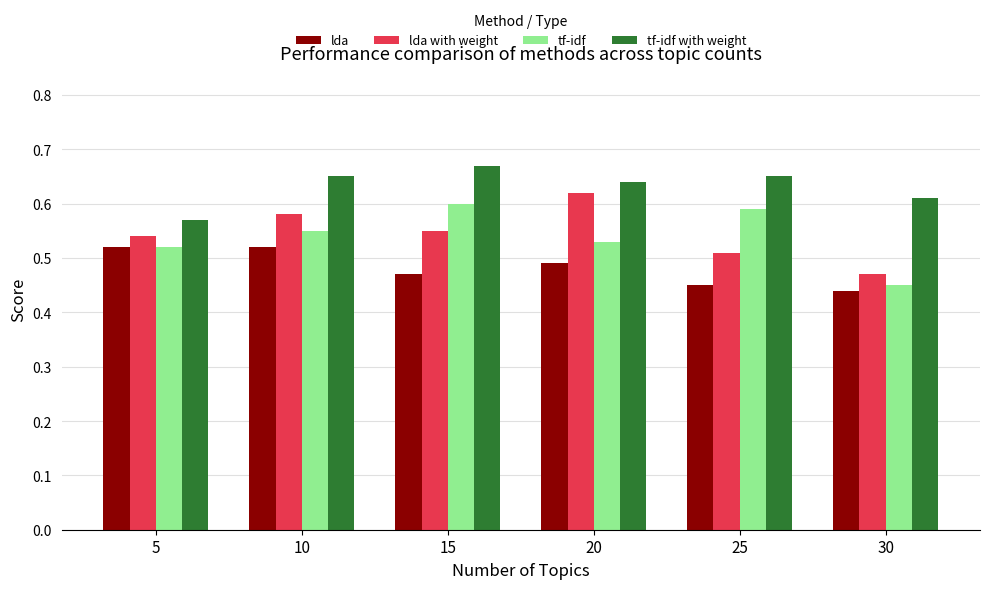

What is the sum of the lda values at 25 and 15?

0.9